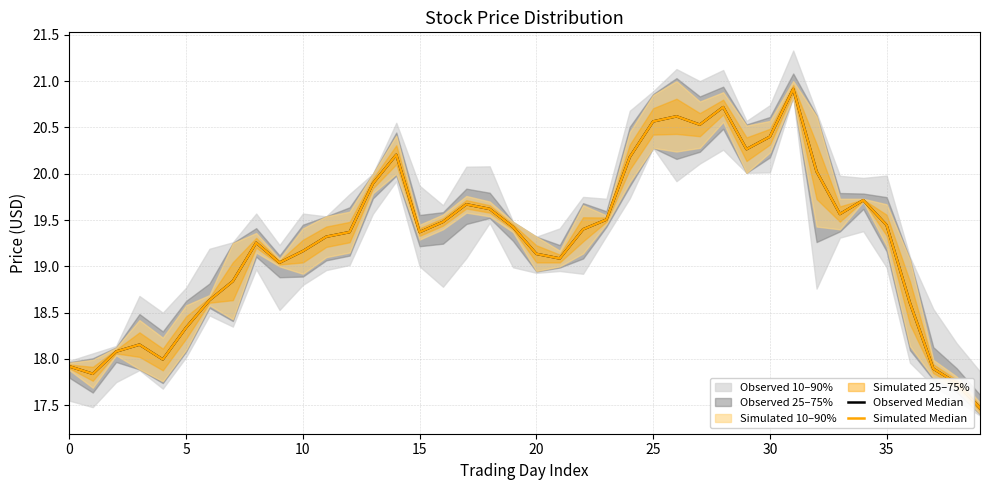

Reading left to right, transcribe all the data shown in this chart.

Observed Median: 17.9	17.8	18.1	18.2	18.0	18.3	18.6	18.8	19.3	19.0	19.2	19.3	19.4	19.9	20.2	19.4	19.5	19.7	19.6	19.4	19.1	19.1	19.4	19.5	20.2	20.6	20.6	20.5	20.7	20.3	20.4	20.9	20.0	19.6	19.7	19.4	18.6	17.9	17.7	17.5
Simulated Median: 17.9	17.8	18.1	18.2	18.0	18.3	18.6	18.8	19.3	19.0	19.2	19.3	19.4	19.9	20.2	19.4	19.5	19.7	19.6	19.4	19.1	19.1	19.4	19.5	20.2	20.6	20.6	20.5	20.7	20.3	20.4	20.9	20.0	19.6	19.7	19.4	18.6	17.9	17.7	17.5